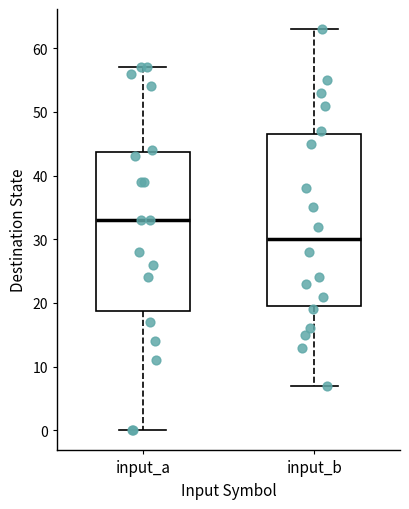

Which box is the tallest, from its lower edge to its upper edge?

input_b